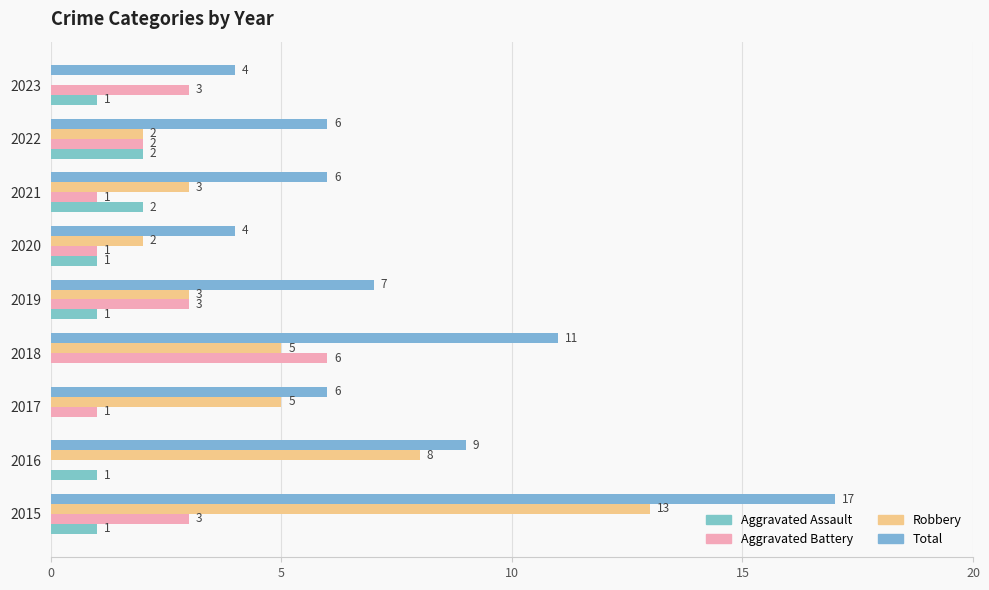

Which series has the largest total across all categories?

Total